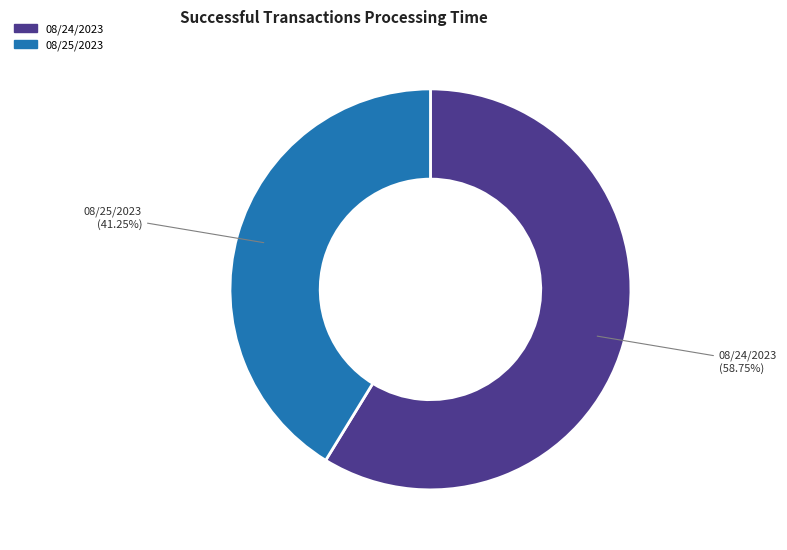

Is there any slice that represents more than half of the pie?

Yes